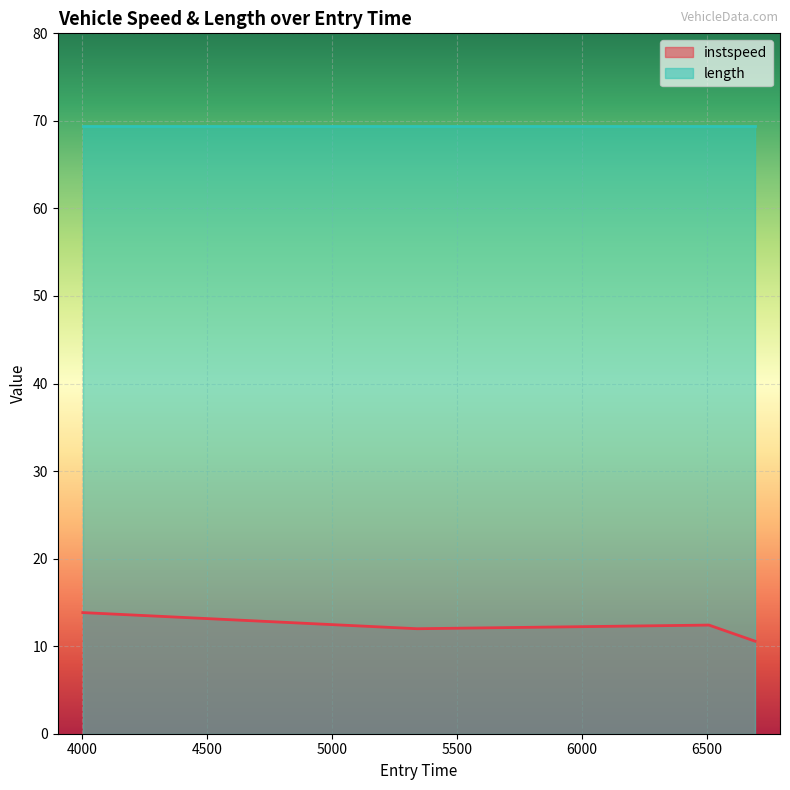

How many lines are shown in the chart?

2